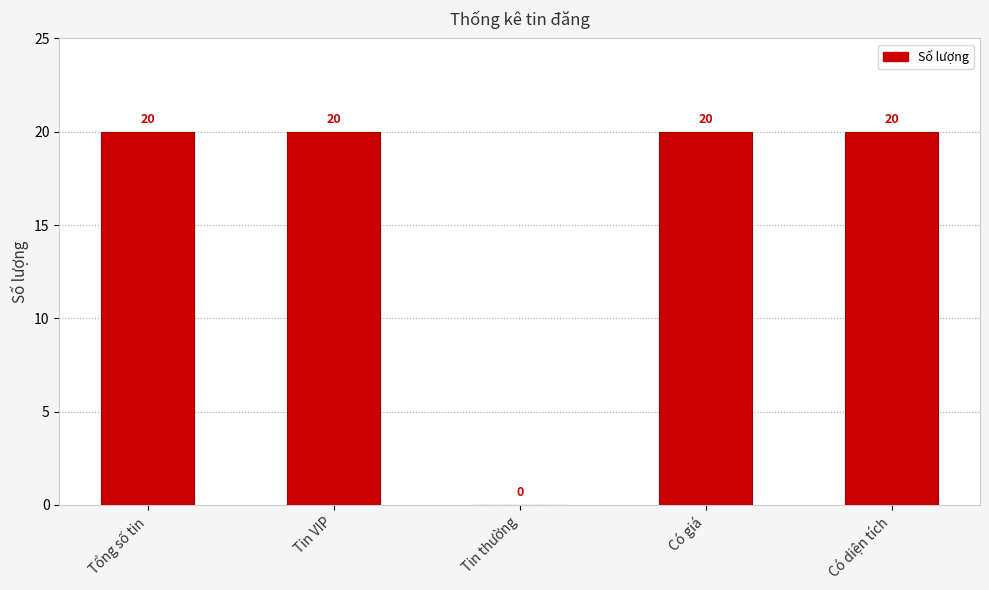

What is the maximum value shown in the chart?

20